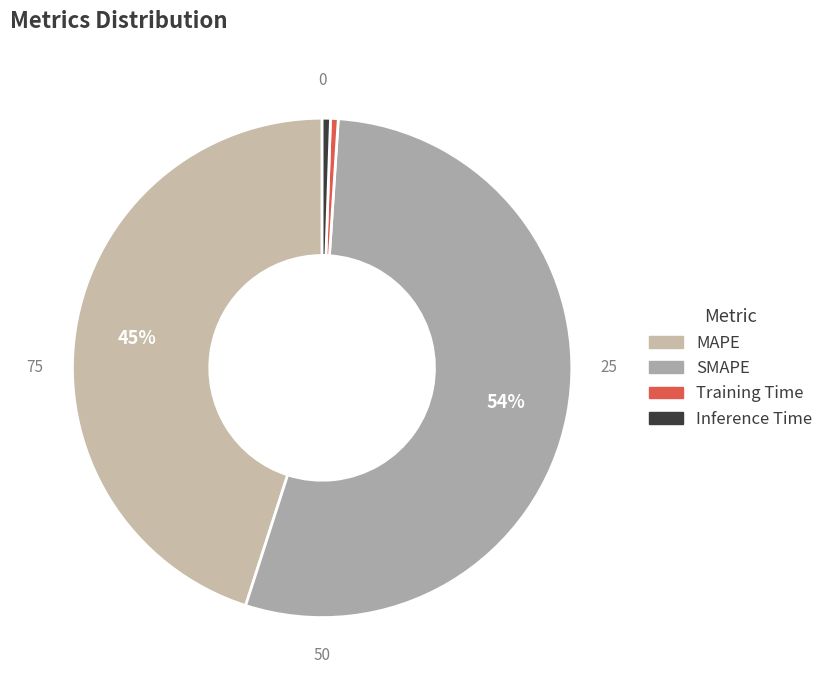

Which slice is the largest?

SMAPE